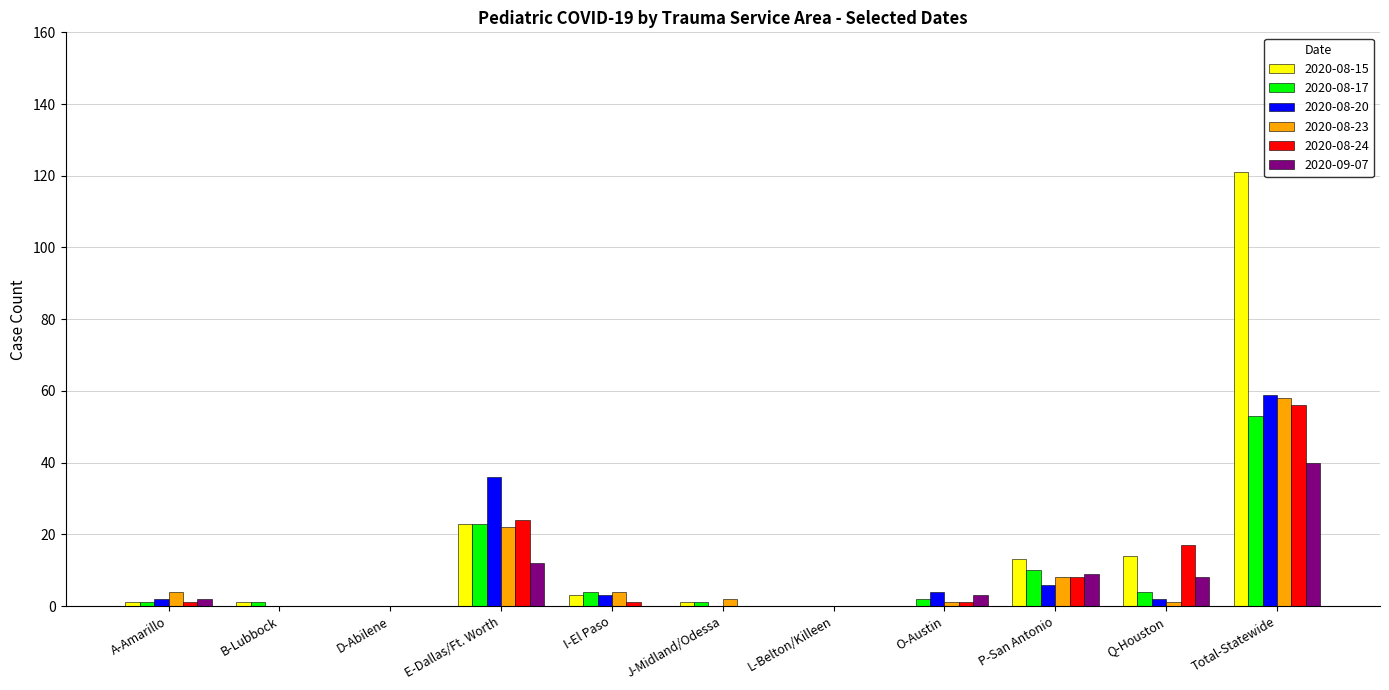

At which label does 2020-08-23 reach its peak?

Total-Statewide